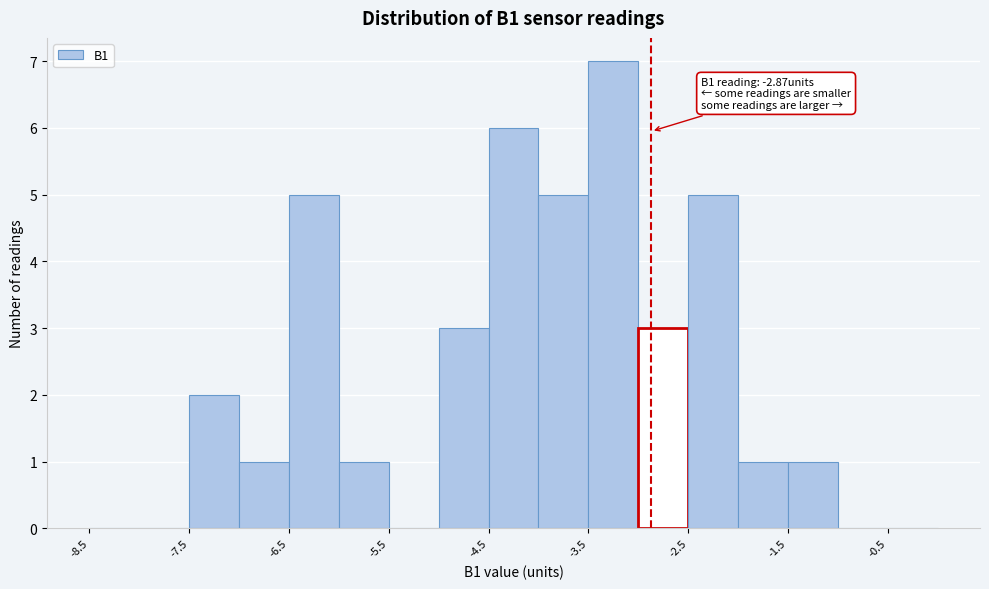

Which range on the x-axis has the tallest bar?

-3.5 to -3.0